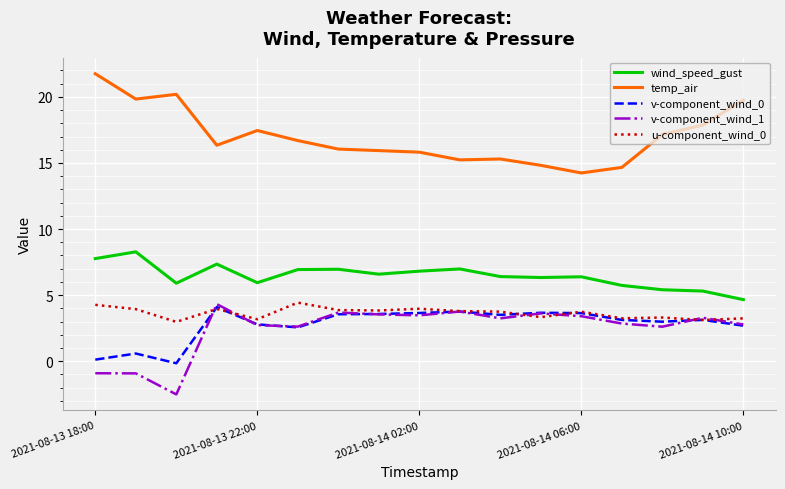

How many series are shown in this chart?

5